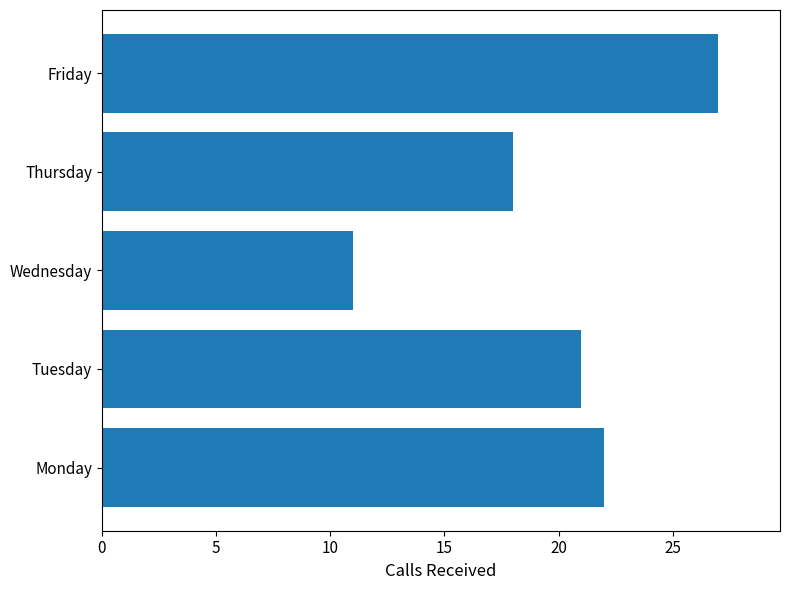

What is the ratio of the value at Wednesday to the value at Monday?

0.5